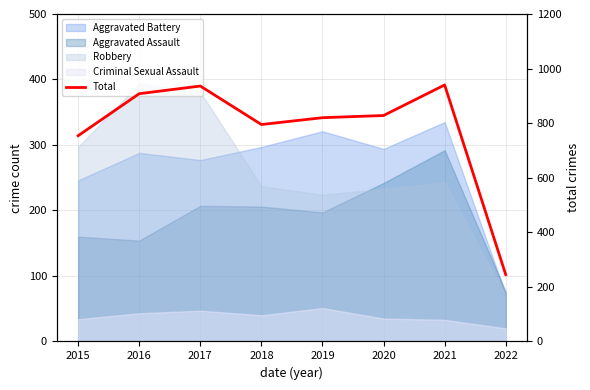

What is the value of the 5th point from the left?

820